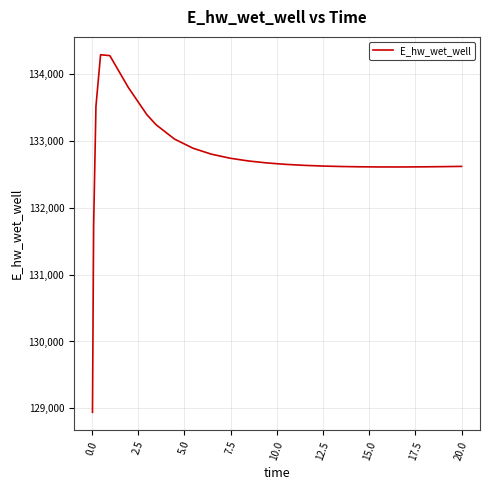

What is the minimum value shown in the chart?

128942.0